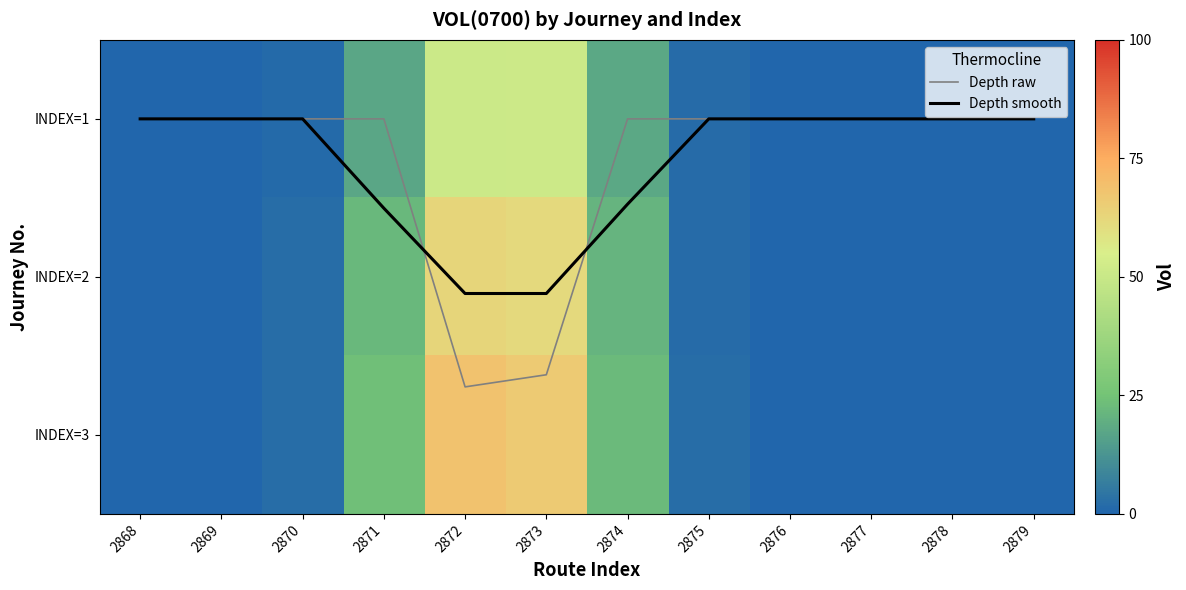

At which category does the chart reach its minimum across all series?

2868